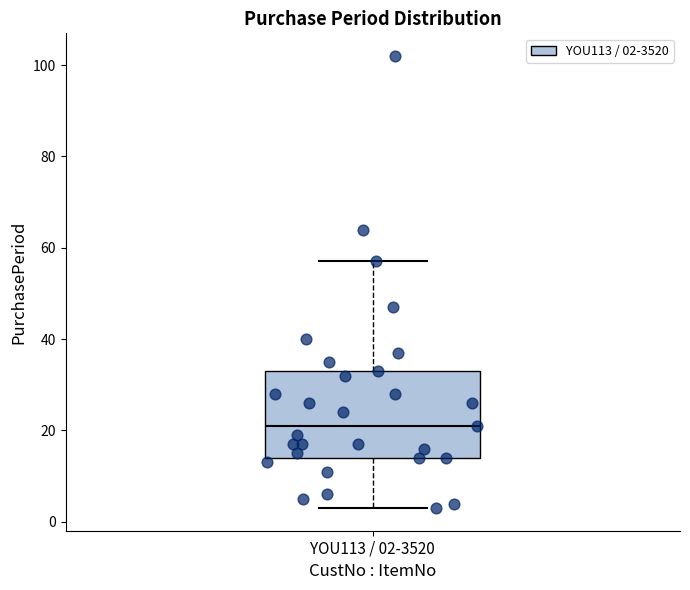

Transcribe this box plot: give where the median line is, the range the box spans, and where the two whiskers end, as read against the y-axis. The values are not printed on the chart, so give them approximately, as read against the axis.

median 22, box 14 to 34, whiskers 4 to 58